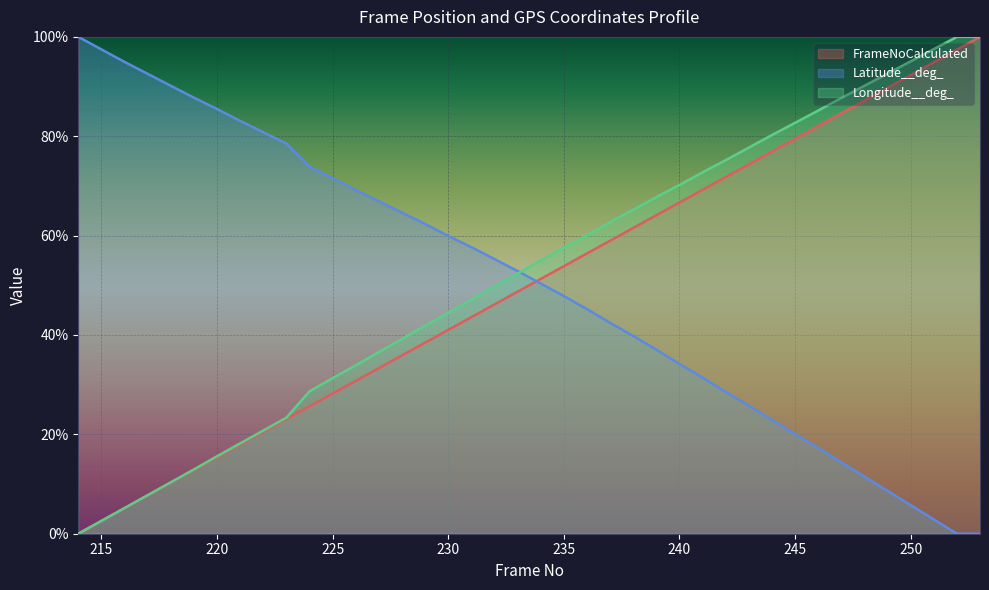

Is it true that Latitude__deg_ equals 34.2 at 240?

True